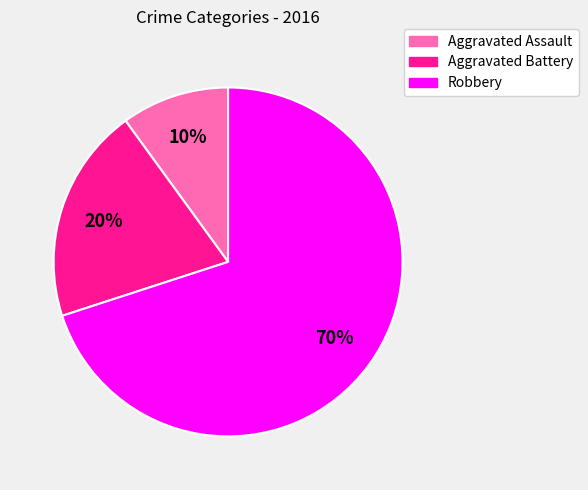

The Robbery slice represents 77% of the pie. True or false?

False